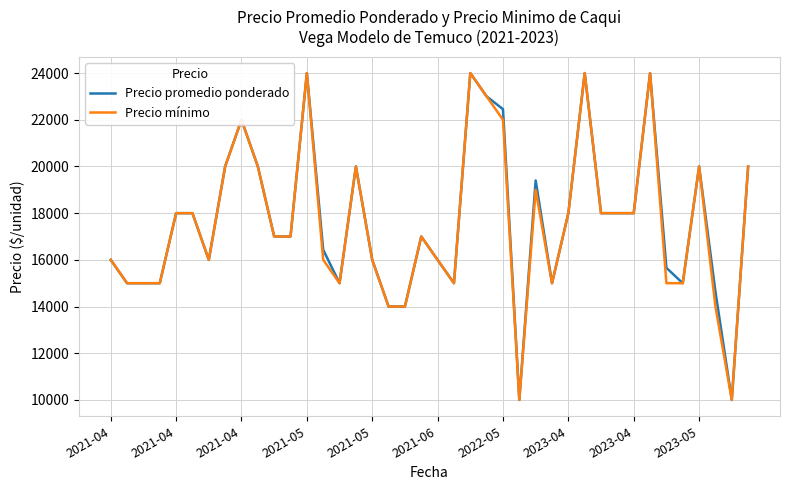

What is the lowest value of the Precio promedio ponderado series?

10000